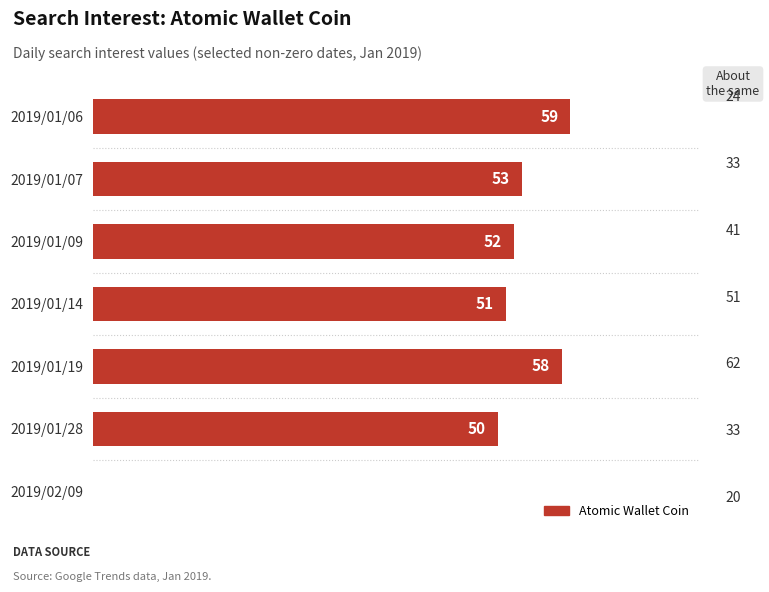

Which category has the highest value across all series?

2019/01/06